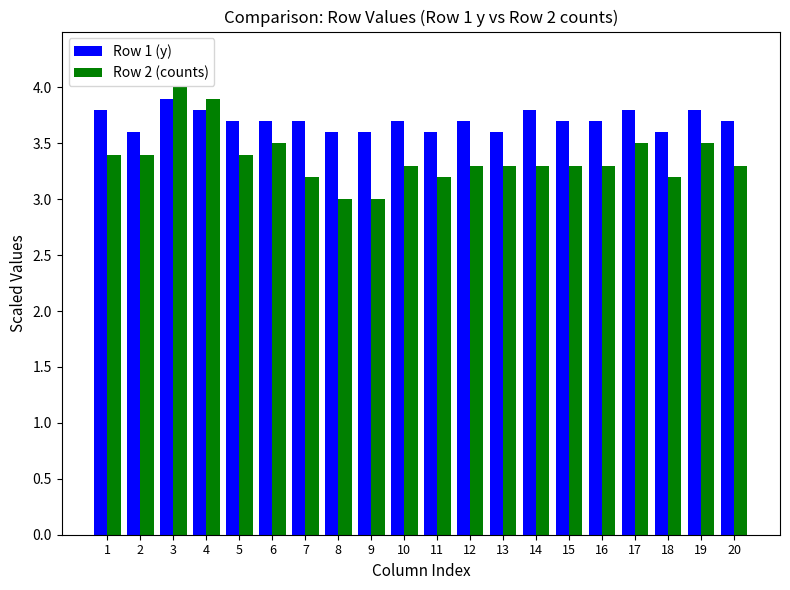

Count the Row 1 (y) values in the range 3 to 4.

20